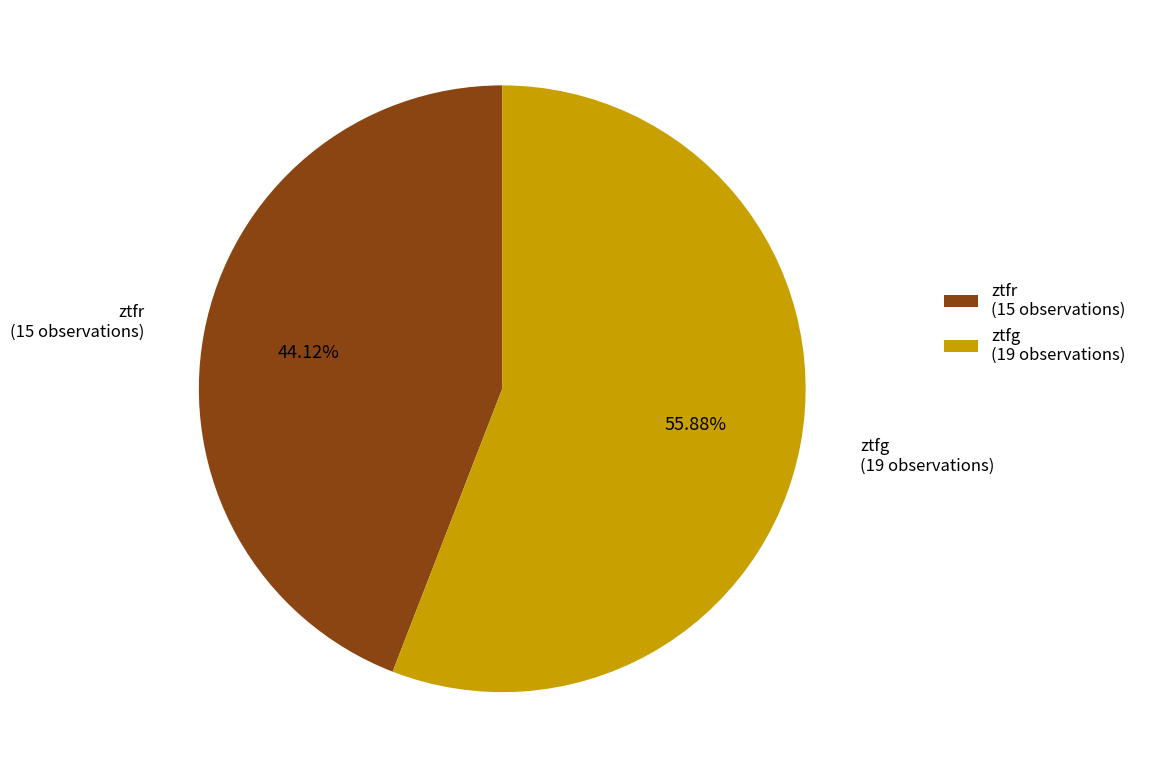

What percentage do ztfr and ztfg together represent?

100.0%